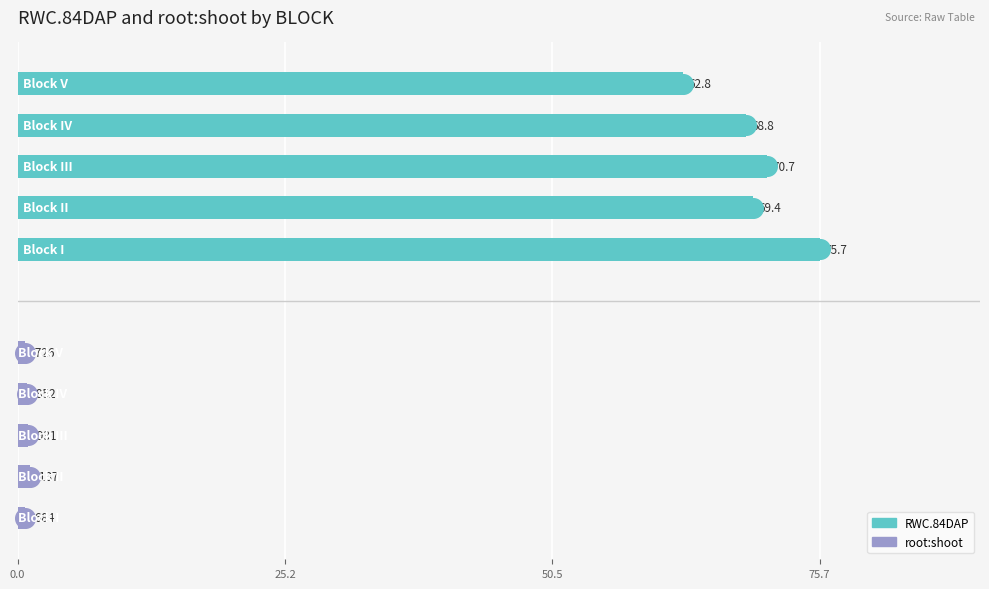

Which series has the largest total across all categories?

RWC.84DAP